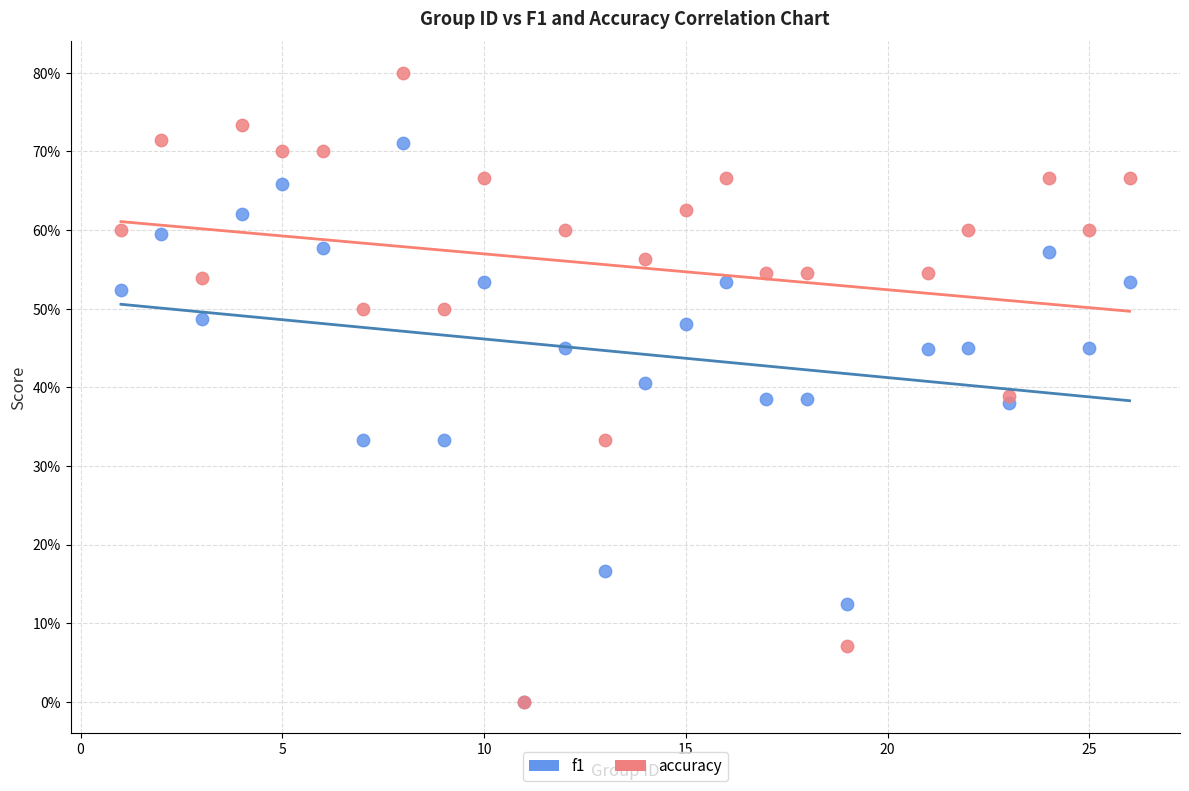

Which series has the widest spread of Y values?

accuracy